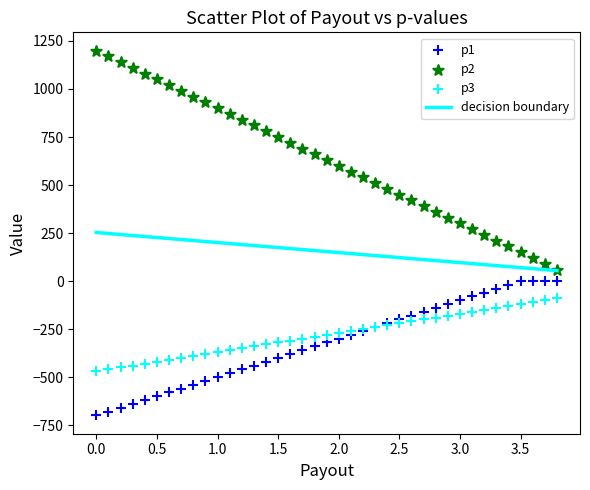

Which series has the largest Y range (max minus min)?

p2